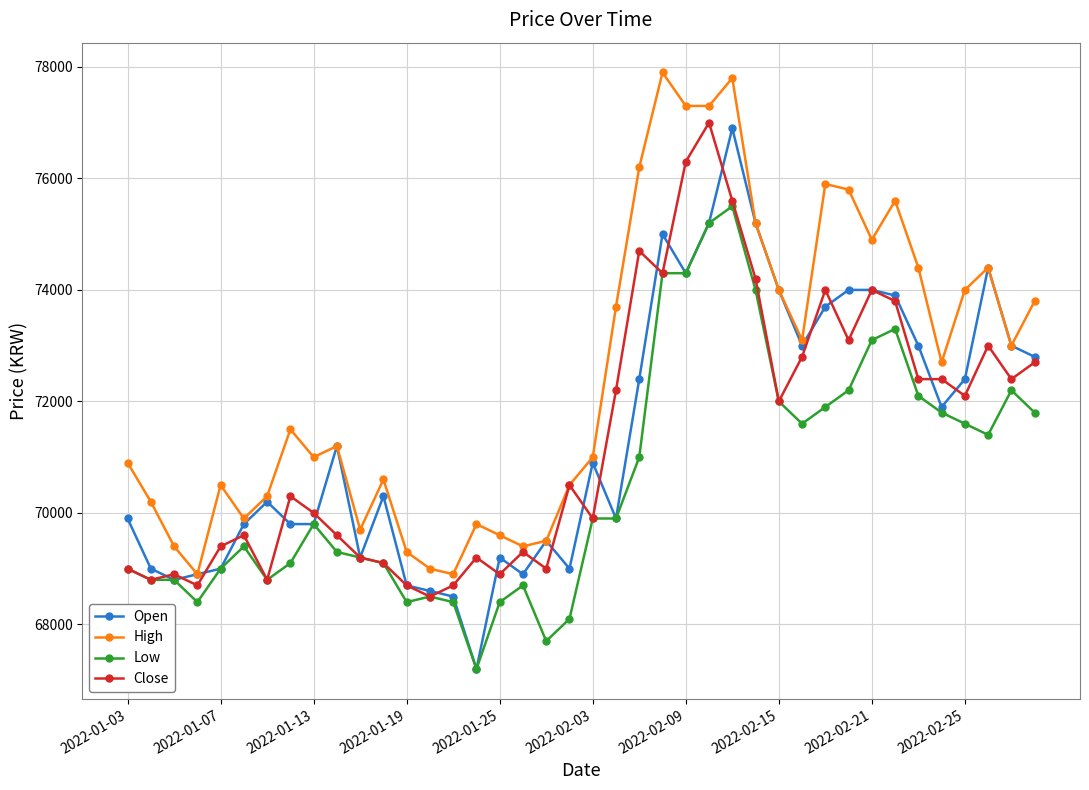

At how many categories does at least one series exceed 76069?

5